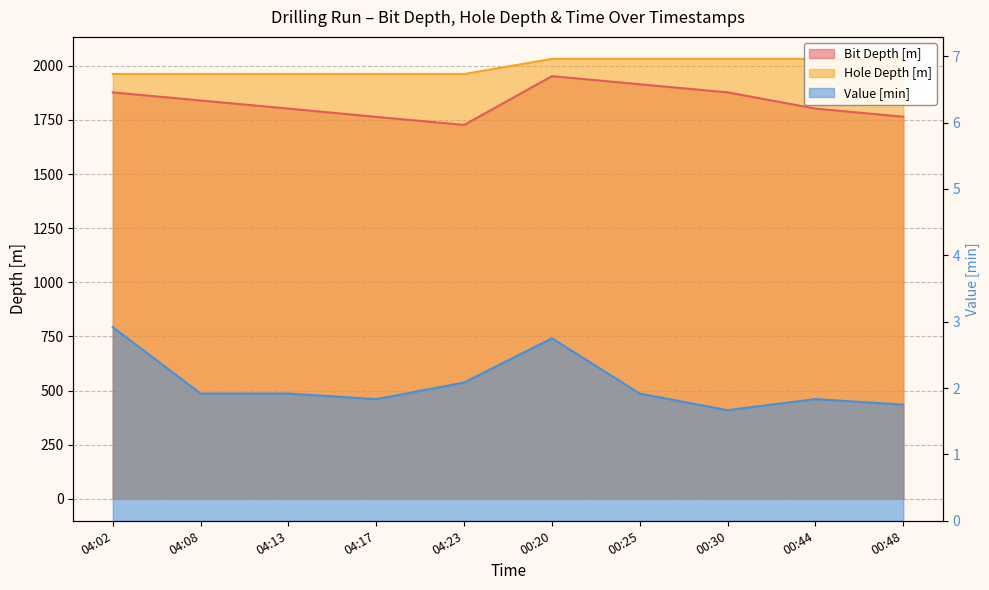

In Bit Depth [m], how many points are lower than both neighbors (excluding endpoints)?

1